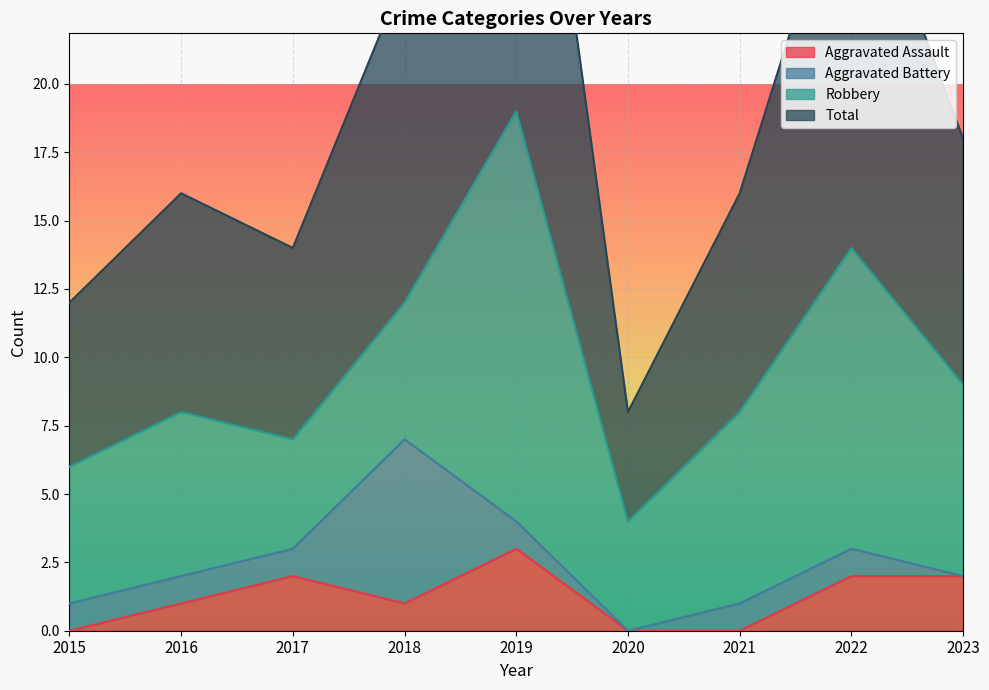

At which category does Total reach its first local valley?

2017